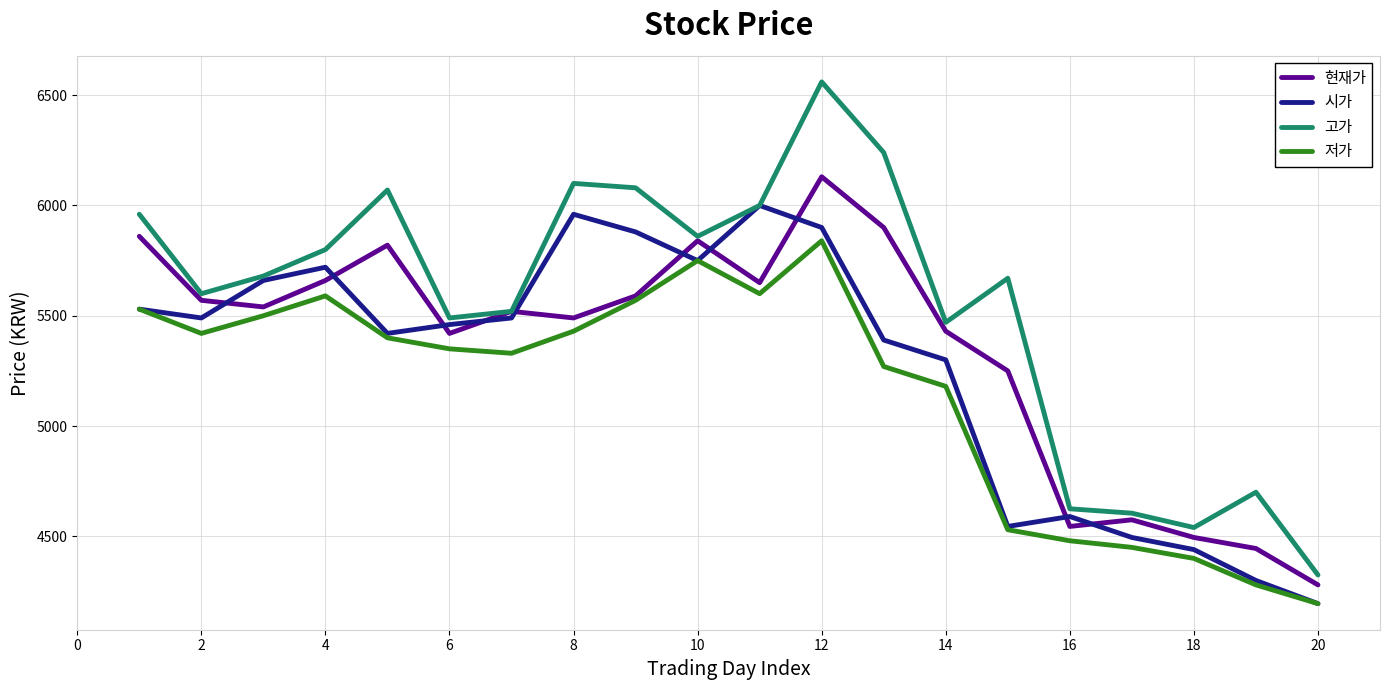

Rank the series by their average value, from highest to lowest.

고가, 현재가, 시가, 저가